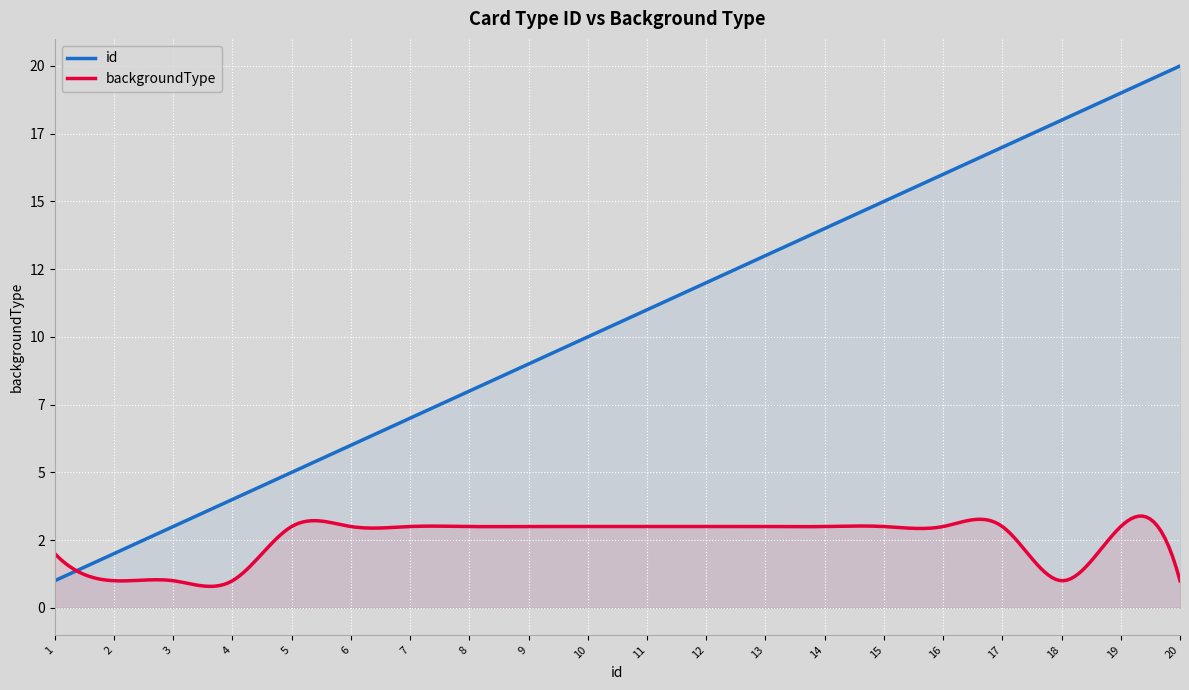

Reading left to right, extract all data points from this chart.

id: 1=1	2=2	3=3	4=4	5=5	6=6	7=7	8=8	9=9	10=10	11=11	12=12	13=13	14=14	15=15	16=16	17=17	18=18	19=19	20=20
backgroundType: 1=2	2=1	3=1	4=1	5=3	6=3	7=3	8=3	9=3	10=3	11=3	12=3	13=3	14=3	15=3	16=3	17=3	18=1	19=3	20=1